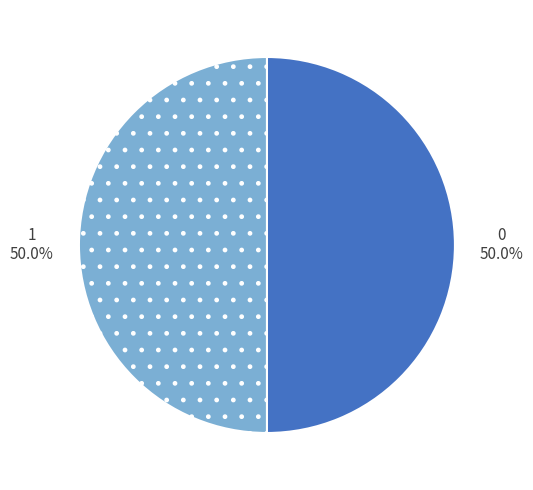

What is the ratio of the value at 0 to the value at 1?

1.0